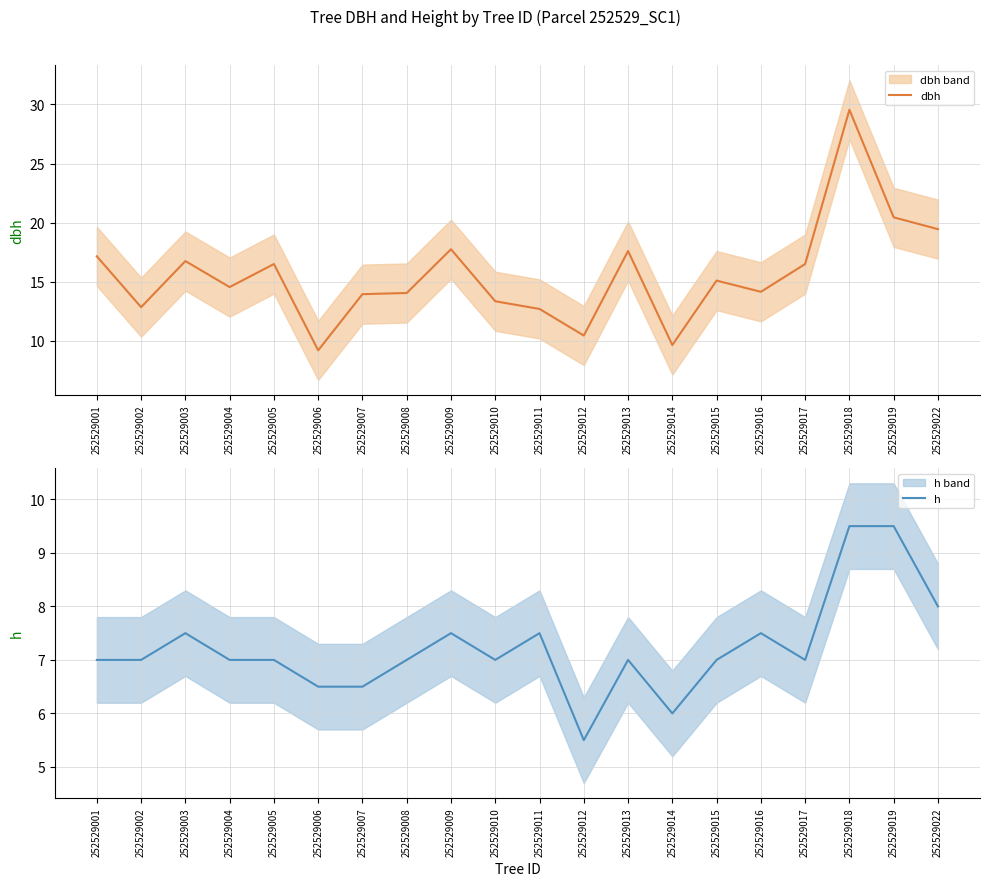

What is the minimum value shown in the chart?

5.5